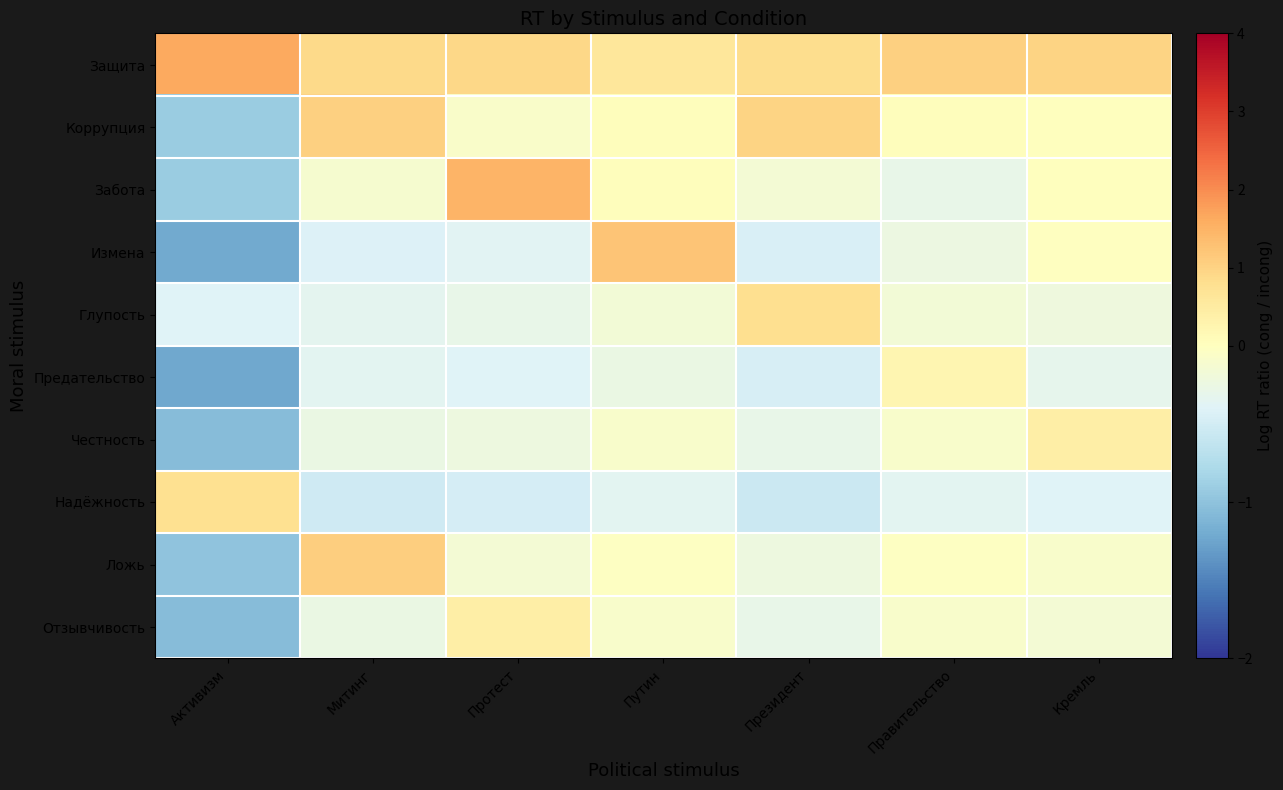

Reading left to right, what are all the values shown in this chart?

Защита: Активизм=1.7	Митинг=0.9	Протест=0.9	Путин=0.6	Президент=0.8	Правительство=1.0	Кремль=1.0
Коррупция: Активизм=-0.9	Митинг=1.0	Протест=-0.1	Путин=0.1	Президент=1.0	Правительство=0.1	Кремль=0.0
Забота: Активизм=-0.9	Митинг=-0.1	Протест=1.5	Путин=0.1	Президент=-0.1	Правительство=-0.3	Кремль=0.0
Измена: Активизм=-1.2	Митинг=-0.4	Протест=-0.4	Путин=1.2	Президент=-0.4	Правительство=-0.2	Кремль=-0.0
Глупость: Активизм=-0.4	Митинг=-0.3	Протест=-0.3	Путин=-0.2	Президент=0.8	Правительство=-0.2	Кремль=-0.2
Предательство: Активизм=-1.2	Митинг=-0.4	Протест=-0.4	Путин=-0.3	Президент=-0.5	Правительство=0.2	Кремль=-0.3
Честность: Активизм=-1.1	Митинг=-0.3	Протест=-0.2	Путин=-0.1	Президент=-0.3	Правительство=-0.1	Кремль=0.4
Надёжность: Активизм=0.8	Митинг=-0.5	Протест=-0.5	Путин=-0.3	Президент=-0.6	Правительство=-0.3	Кремль=-0.4
Ложь: Активизм=-1.0	Митинг=1.1	Протест=-0.2	Путин=-0.0	Президент=-0.2	Правительство=-0.0	Кремль=-0.1
Отзывчивость: Активизм=-1.1	Митинг=-0.3	Протест=0.4	Путин=-0.1	Президент=-0.3	Правительство=-0.1	Кремль=-0.1